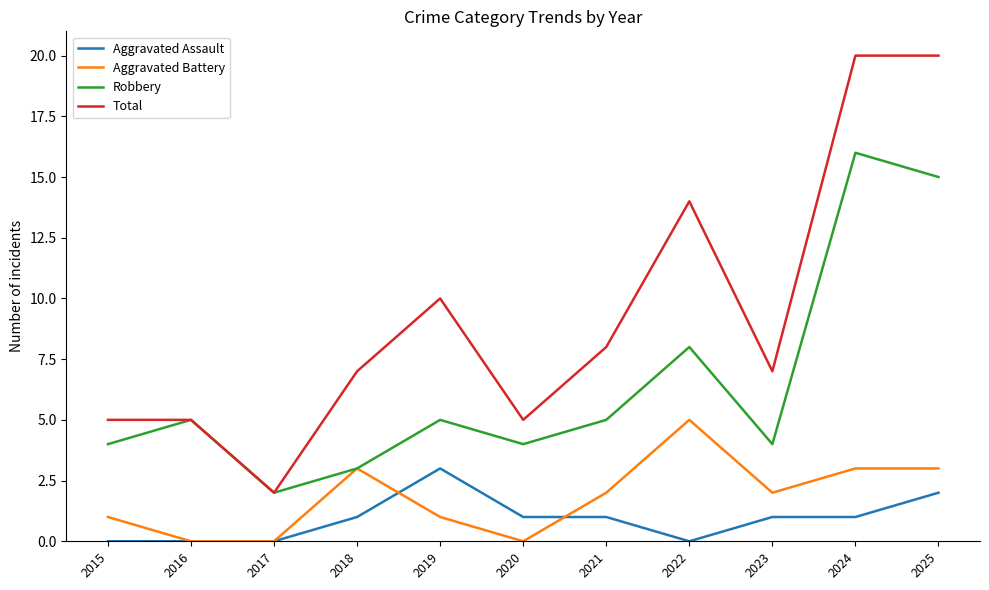

How many values in the Aggravated Assault series are below 1?

4